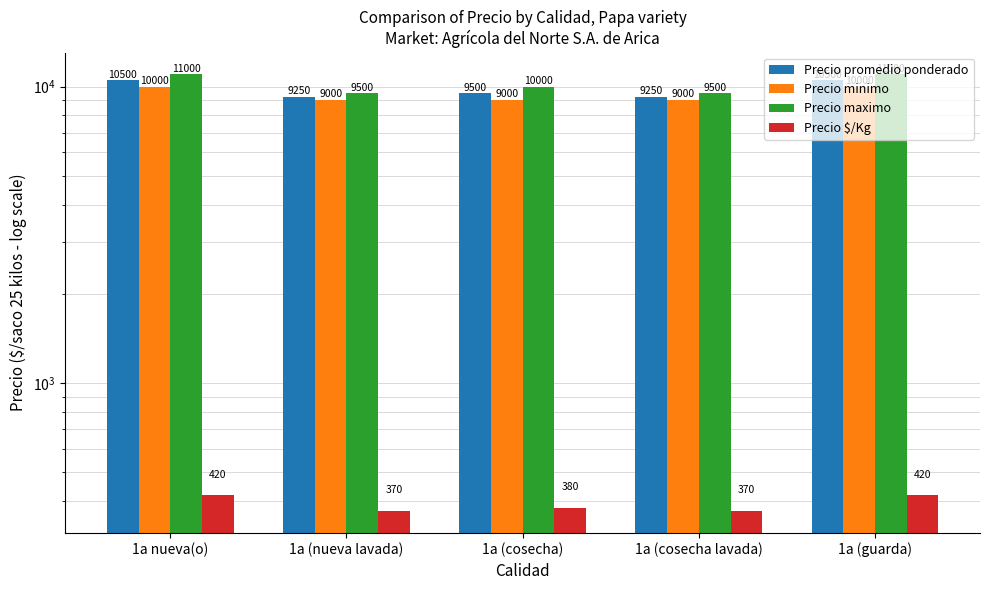

What is the label of the 1st bar from the right?

1a (guarda)